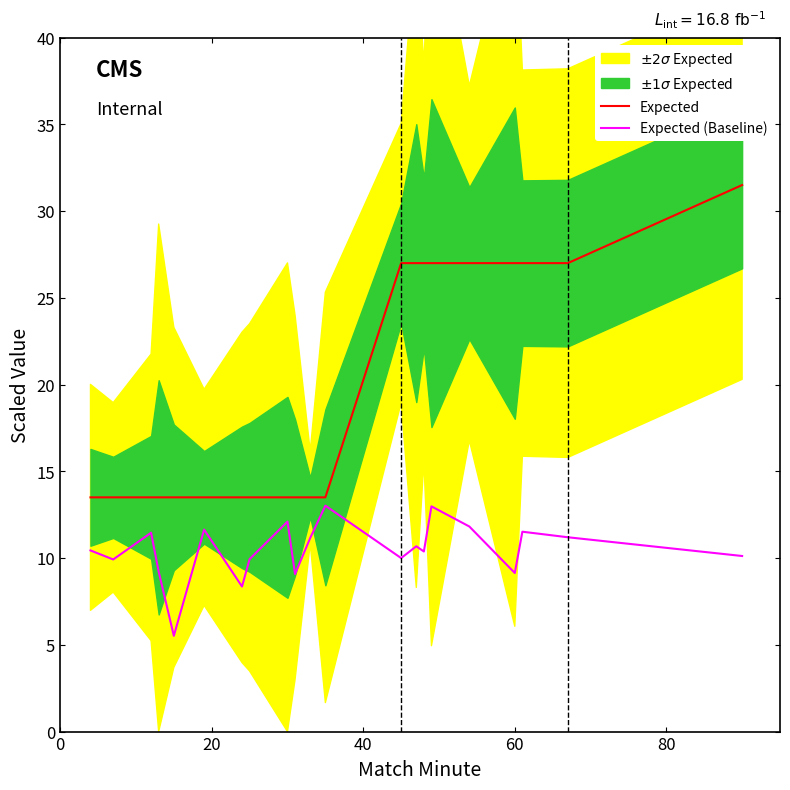

True or false: Expected (Baseline) has more than 0 points higher than both neighbors.

True